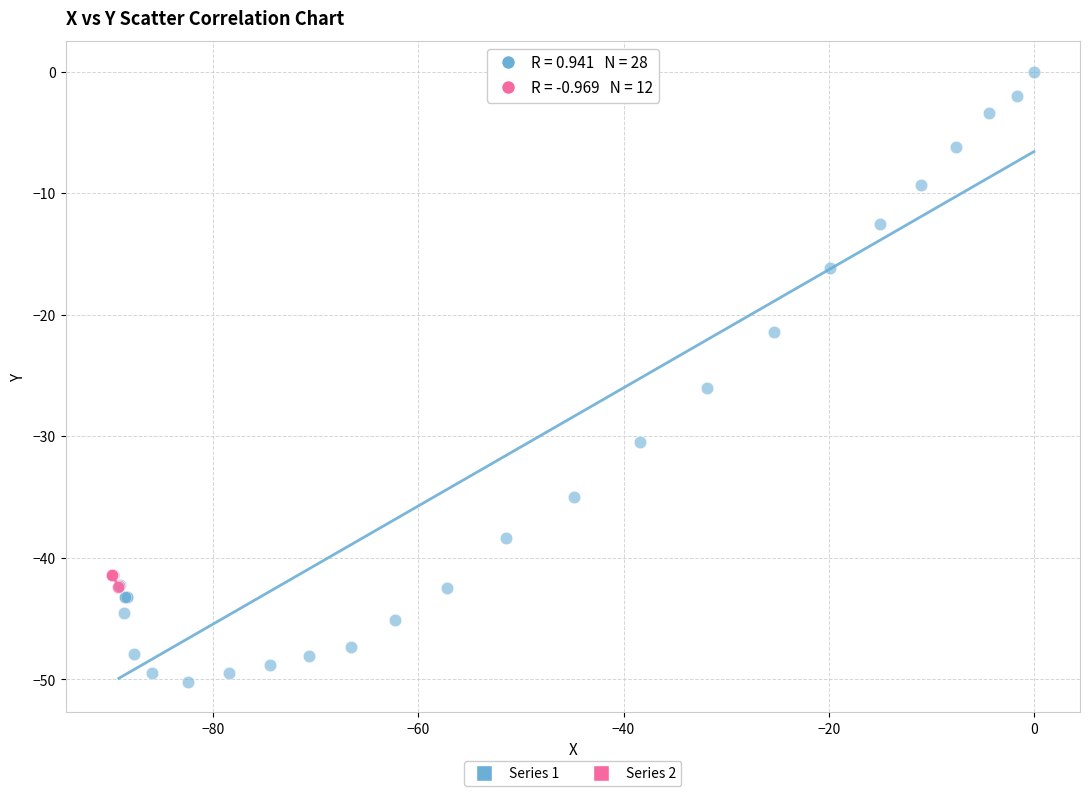

What are all the series names shown in the legend?

Series 1, Series 2